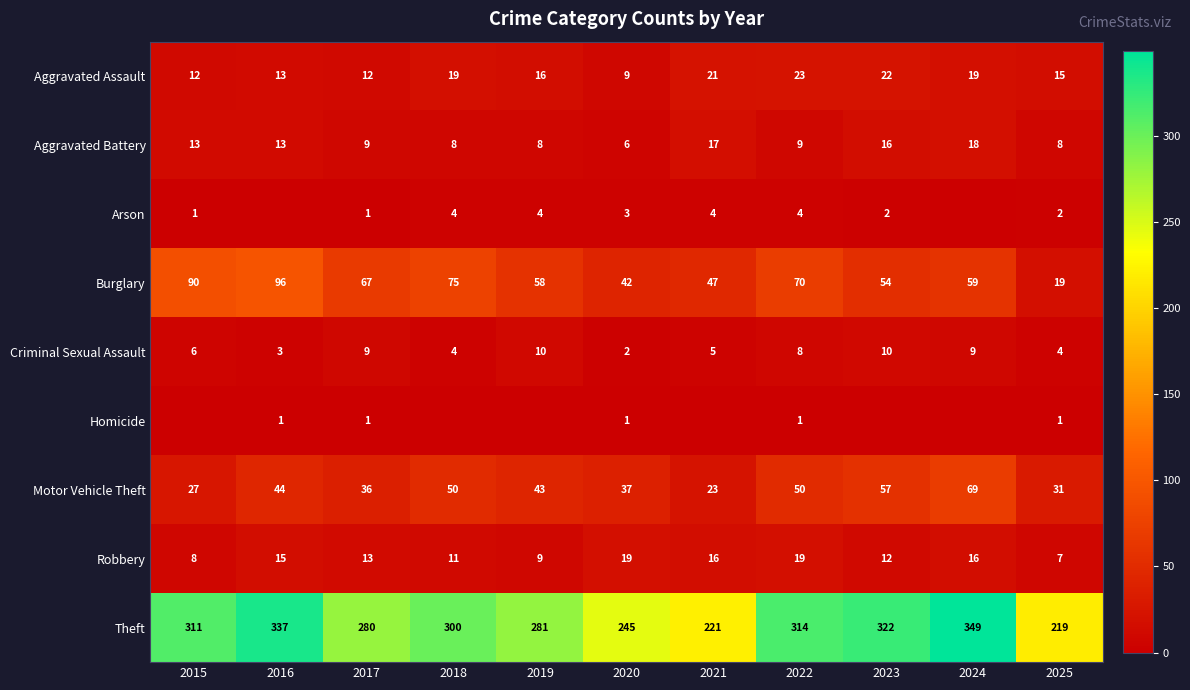

The Criminal Sexual Assault series shows 7 at 2018. True or false?

False